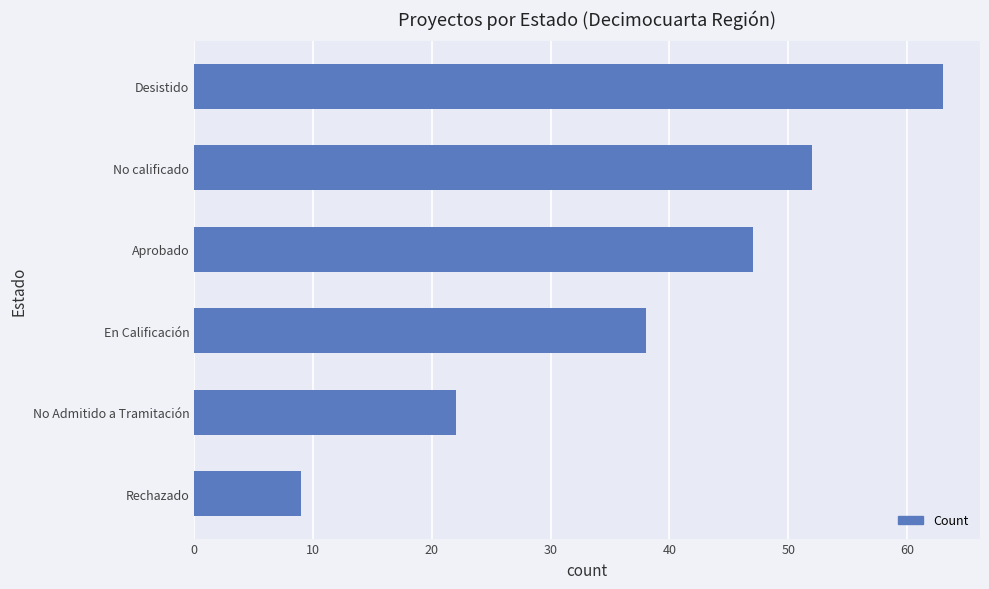

List the labels in order of value, smallest first.

Rechazado, No Admitido a Tramitación, En Calificación, Aprobado, No calificado, Desistido